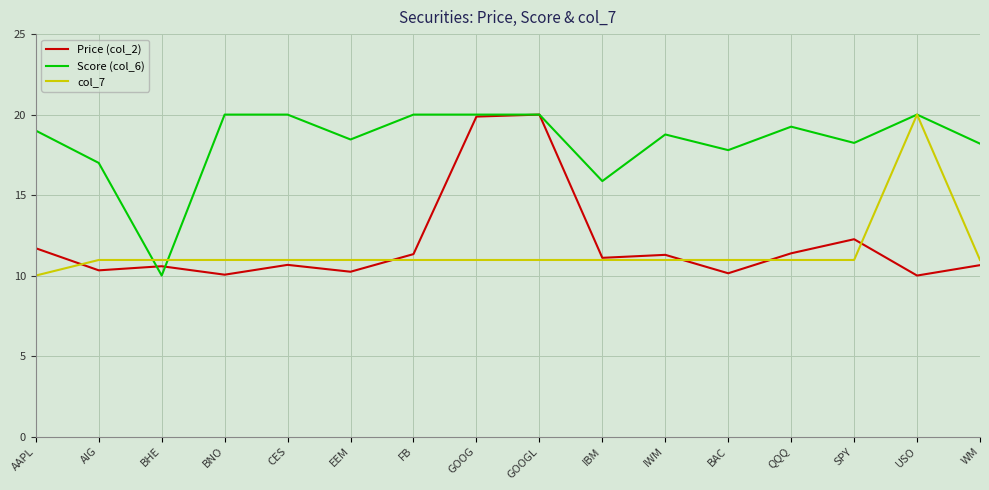

What position from the left is IBM?

10